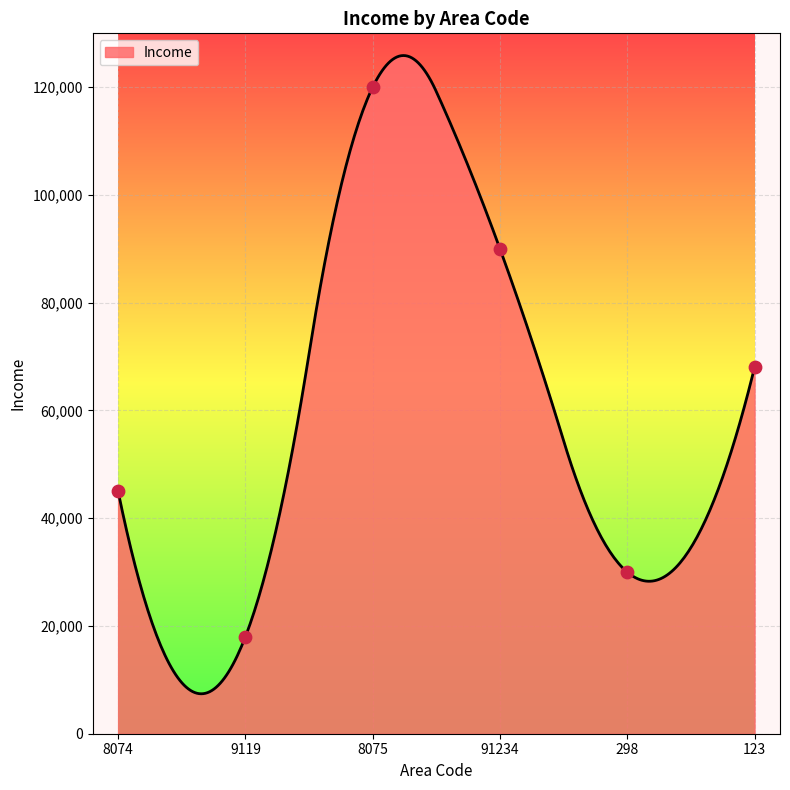

Between 123 and 298, which is larger?

123